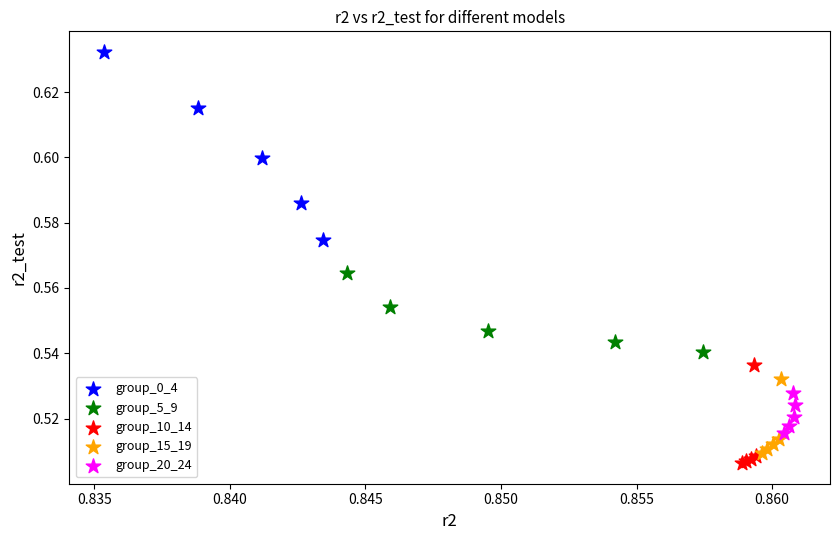

Which series reaches the minimum Y coordinate?

group_10_14